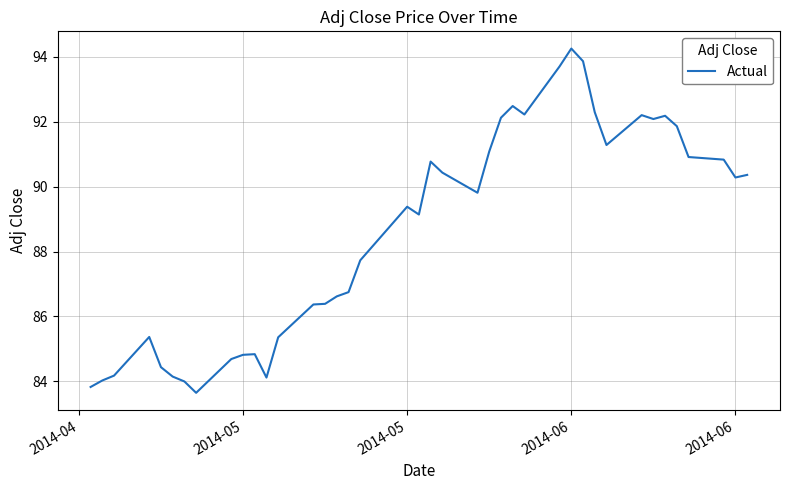

Does the chart have visible grid lines?

Yes